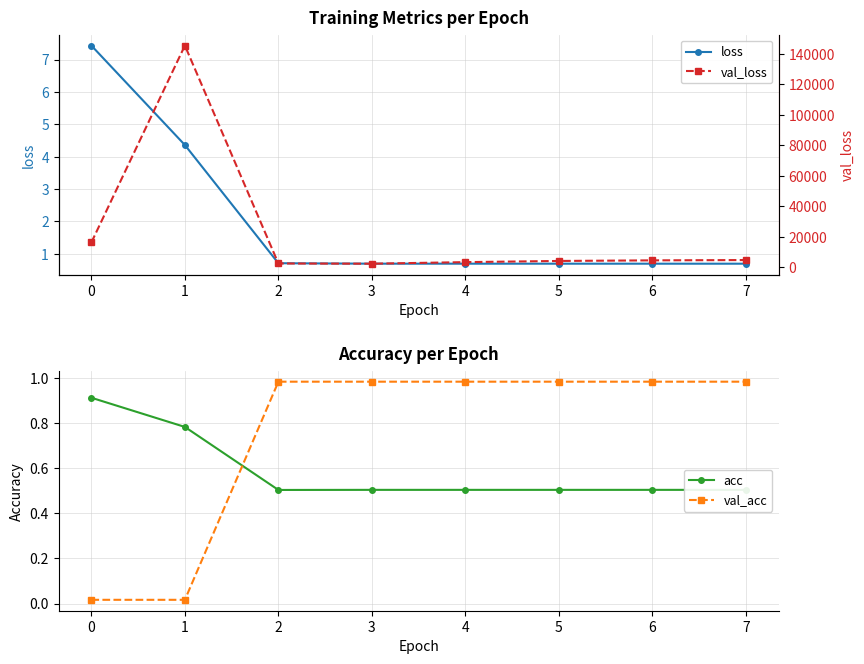

How many data points in val_loss are less than 4575?

4